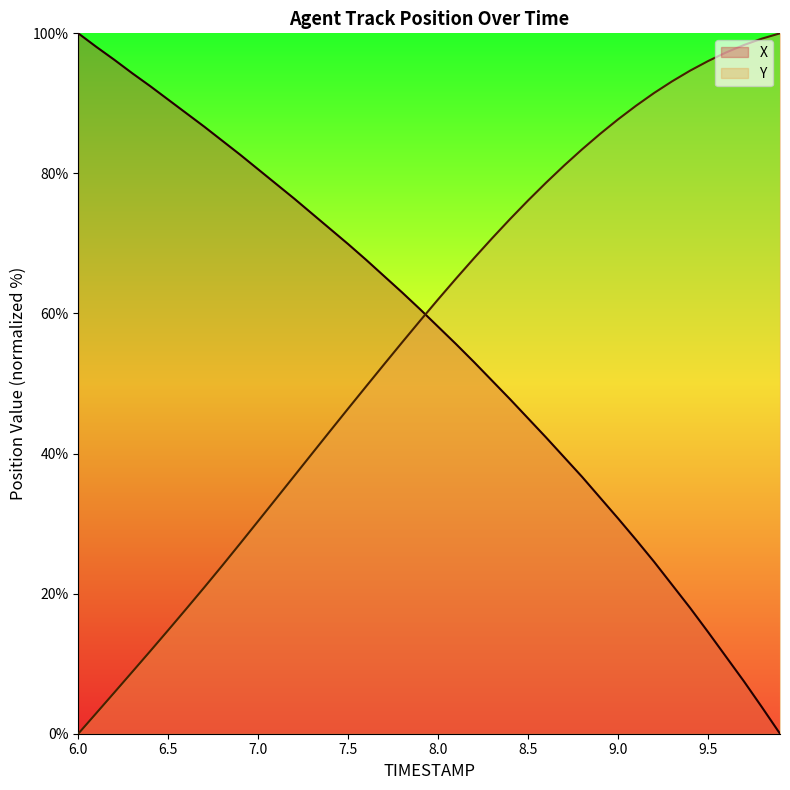

Is it true that X equals 58.1 at 8.0?

True